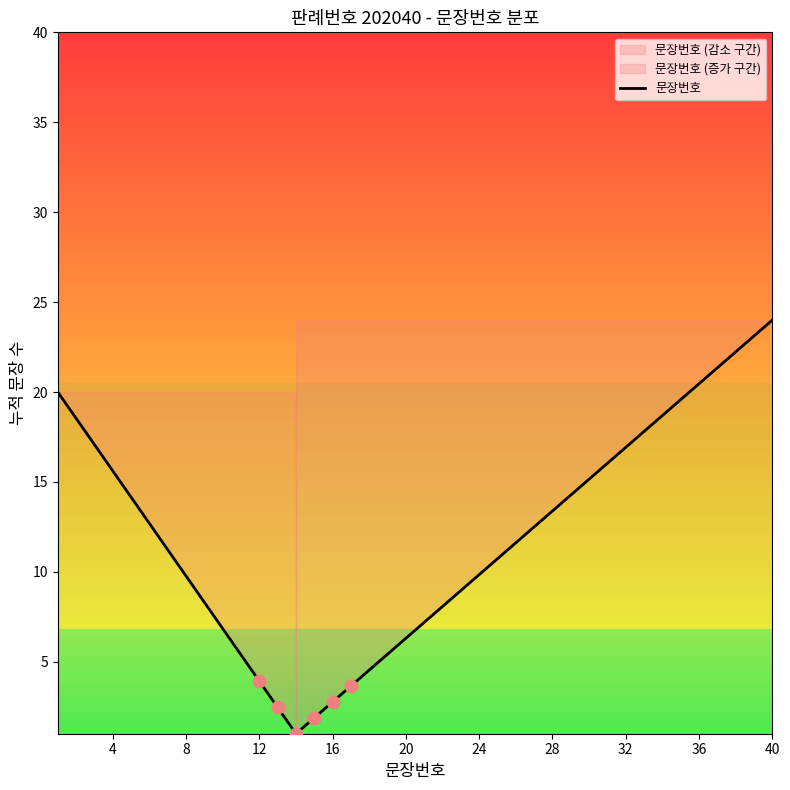

At which label does 문장번호 reach its peak?

40